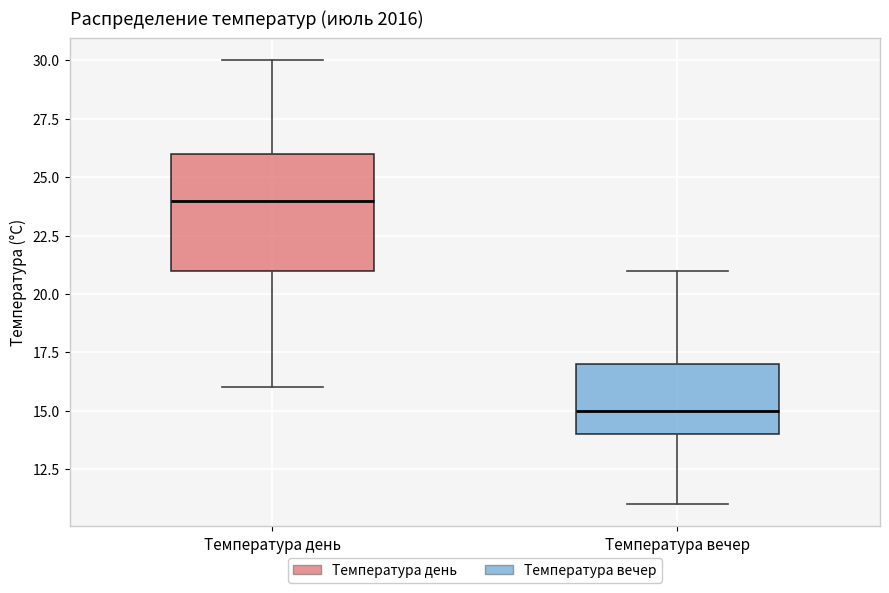

Reading left to right, transcribe this box plot: for each box, give where its median line is, the range the box spans, and where its two whiskers end, as read against the y-axis. The values are not printed on the chart, so give them approximately, as read against the axis.

Температура день: median 24, box 21 to 26, whiskers 16 to 30
Температура вечер: median 15, box 14 to 17, whiskers 11 to 21